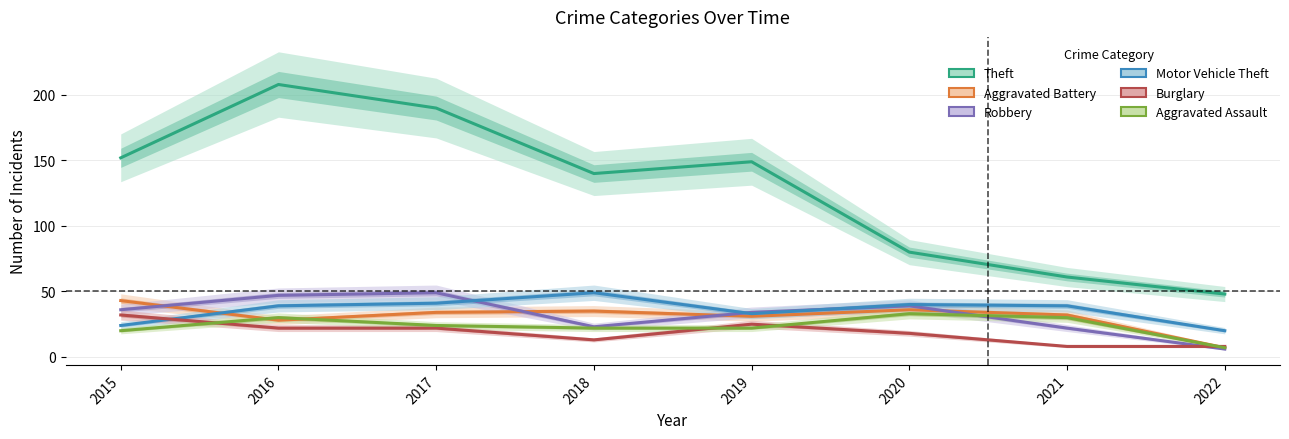

True or false: Theft has more than 1 points higher than both neighbors.

True